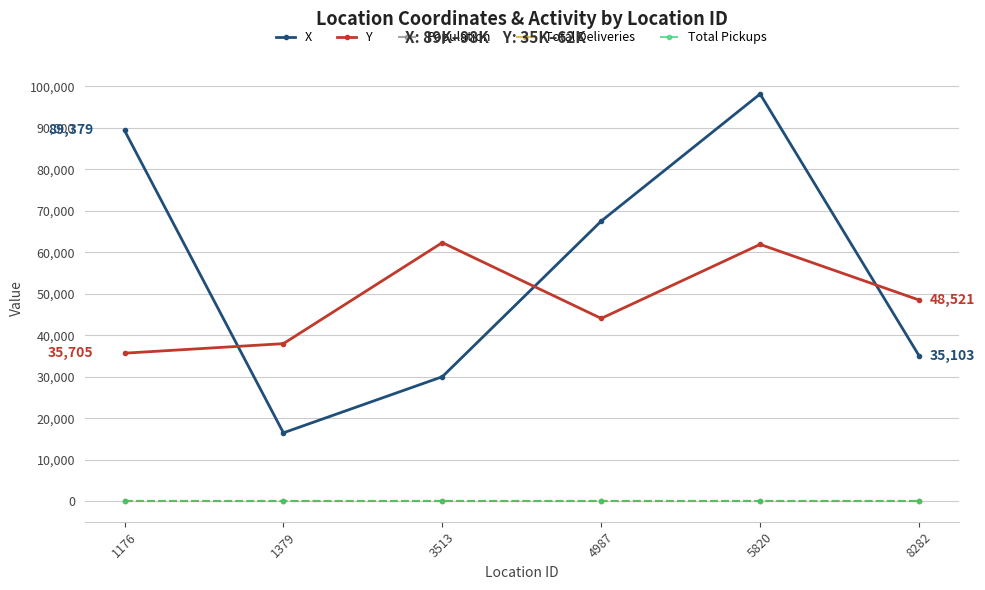

Where does the Y series first go above 48521?

3513